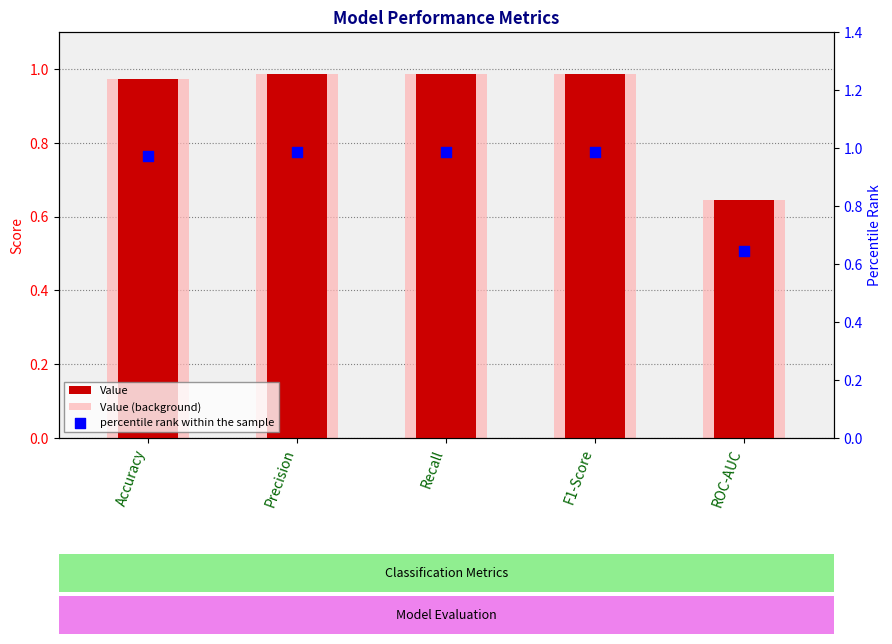

Which series has the largest total across all categories?

Value